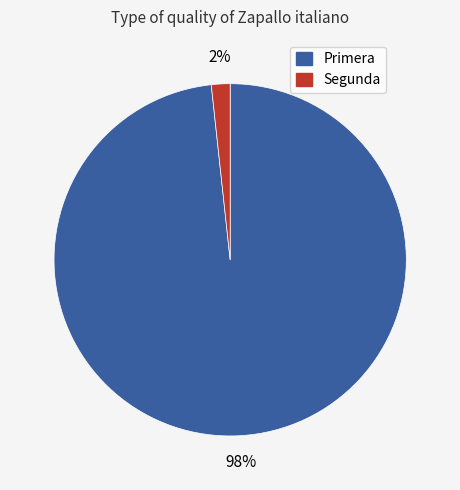

Is it true that Primera is 98% of the pie?

True